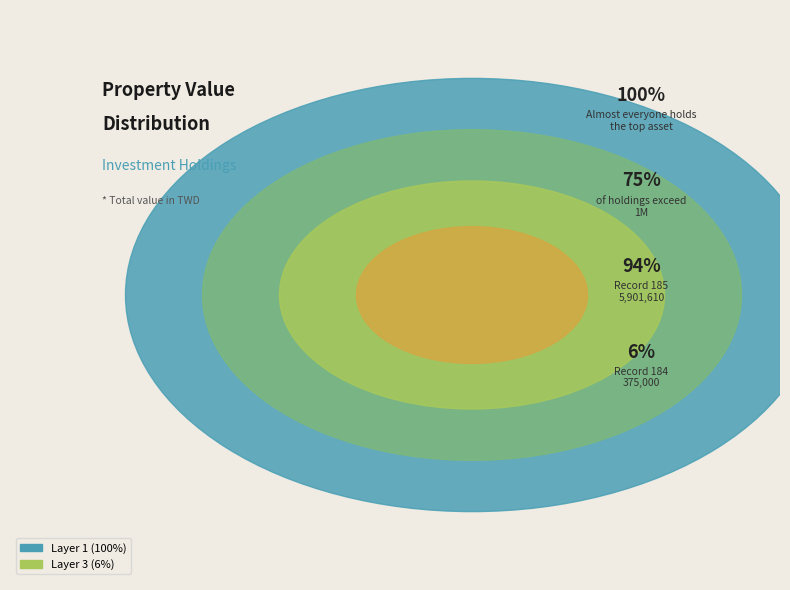

The 185 slice represents 94% of the pie. True or false?

True